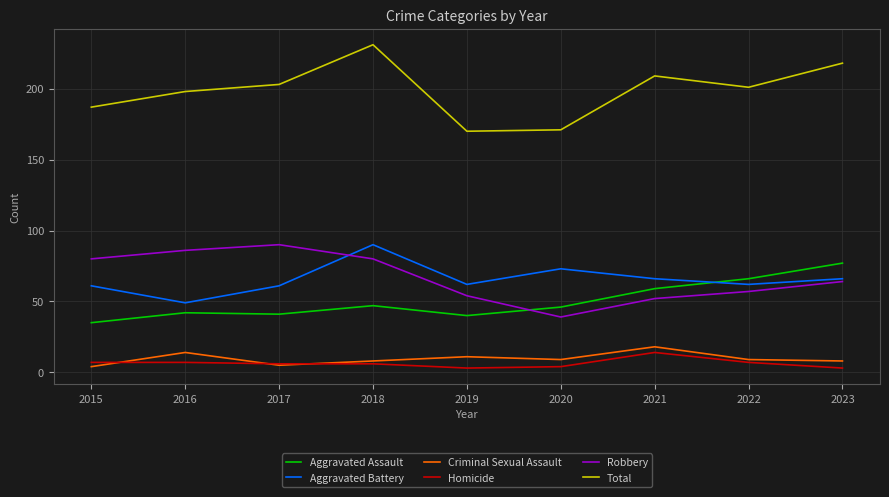

Is it true that Aggravated Assault equals 42 at 2016?

True